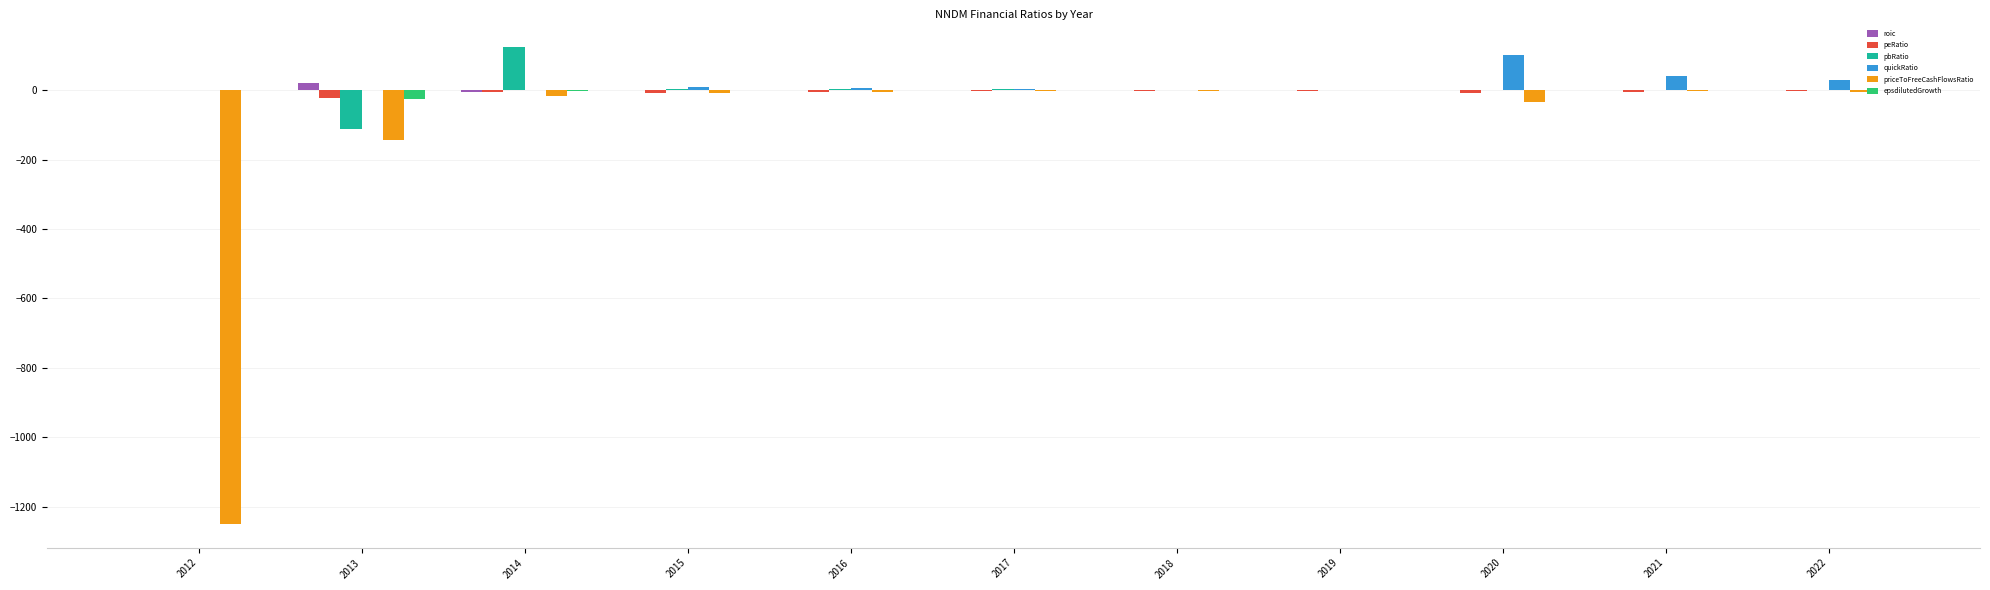

What is the total value across all series at 2012?

-1249.2